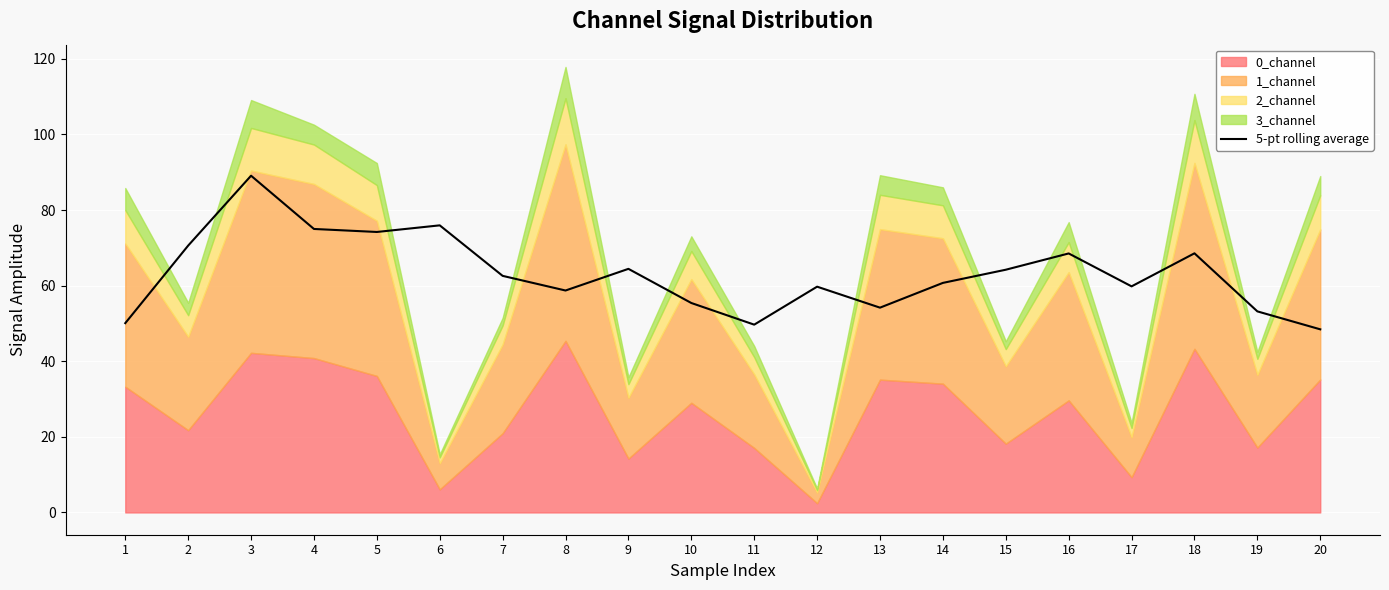

How many categories are shown in the chart?

20